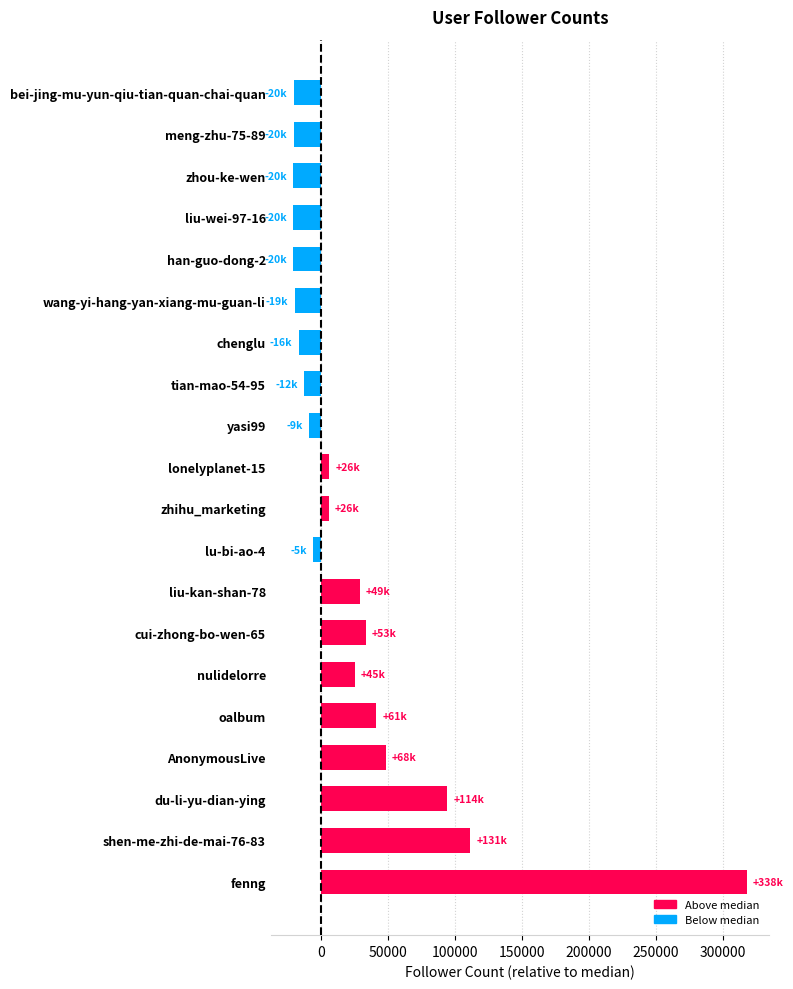

Which category has the highest value across all series?

fenng